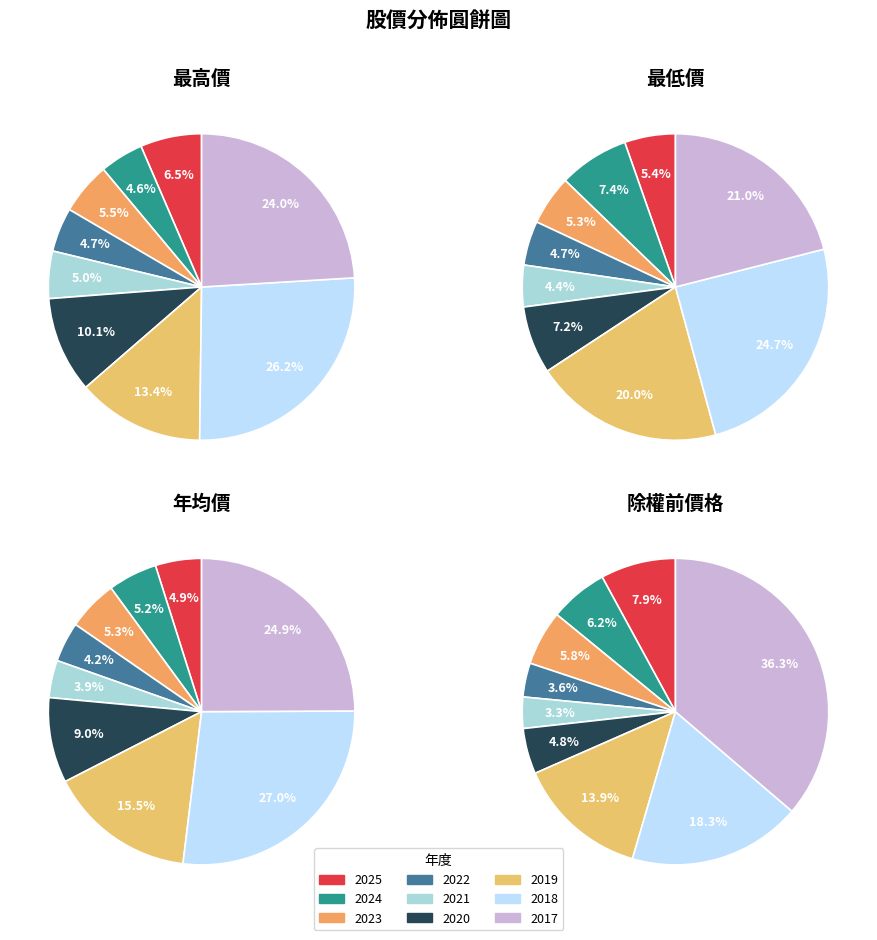

To the nearest percent, what is the difference between the 2018 and 2025 slice percentages?

22%